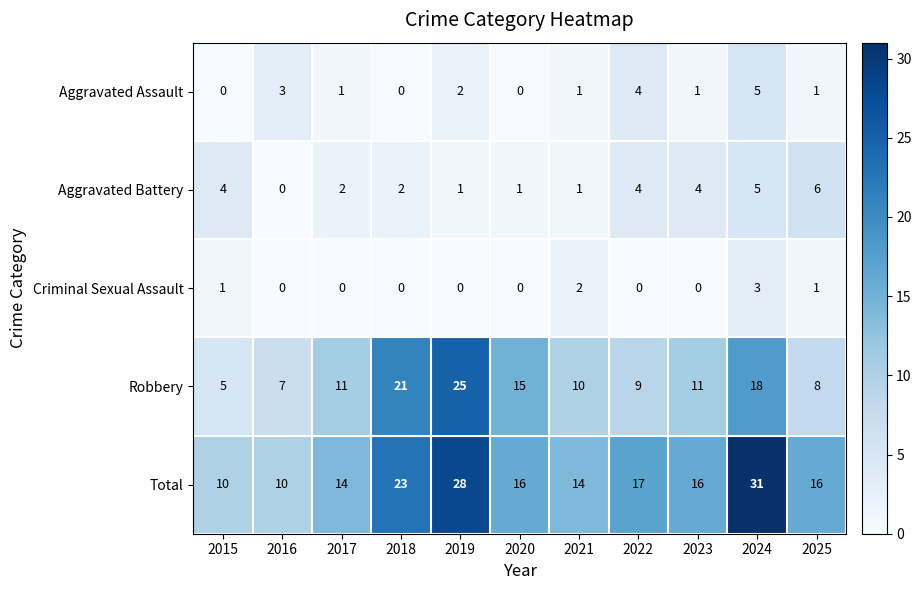

What is the maximum value shown in the chart?

31